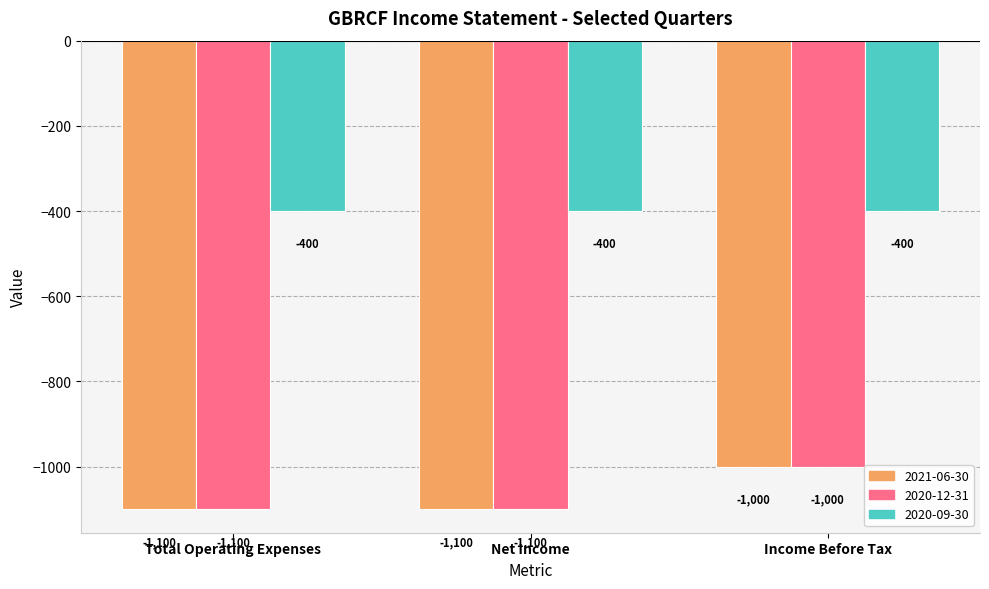

How many groups of bars are there?

3